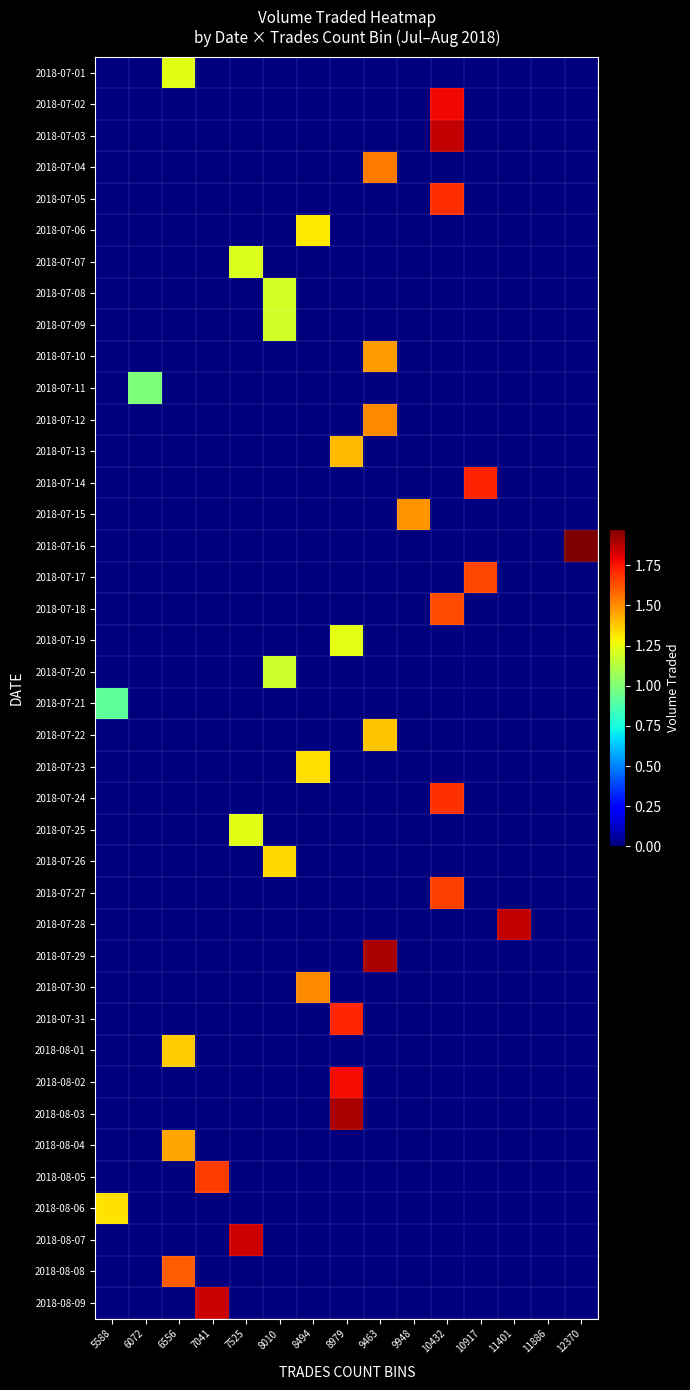

Reading right to left, list all the values displayed in this chart.

2018-07-01: 12370=0.0	11886=0.0	11401=0.0	10917=0.0	10432=0.0	9948=0.0	9463=0.0	8979=0.0	8494=0.0	8010=0.0	7525=0.0	7041=0.0	6556=1233048.9	6072=0.0	5588=0.0
2018-07-02: 12370=0.0	11886=0.0	11401=0.0	10917=0.0	10432=1780421.5	9948=0.0	9463=0.0	8979=0.0	8494=0.0	8010=0.0	7525=0.0	7041=0.0	6556=0.0	6072=0.0	5588=0.0
2018-07-03: 12370=0.0	11886=0.0	11401=0.0	10917=0.0	10432=1858743.2	9948=0.0	9463=0.0	8979=0.0	8494=0.0	8010=0.0	7525=0.0	7041=0.0	6556=0.0	6072=0.0	5588=0.0
2018-07-04: 12370=0.0	11886=0.0	11401=0.0	10917=0.0	10432=0.0	9948=0.0	9463=1539138.6	8979=0.0	8494=0.0	8010=0.0	7525=0.0	7041=0.0	6556=0.0	6072=0.0	5588=0.0
2018-07-05: 12370=0.0	11886=0.0	11401=0.0	10917=0.0	10432=1699433.8	9948=0.0	9463=0.0	8979=0.0	8494=0.0	8010=0.0	7525=0.0	7041=0.0	6556=0.0	6072=0.0	5588=0.0
2018-07-06: 12370=0.0	11886=0.0	11401=0.0	10917=0.0	10432=0.0	9948=0.0	9463=0.0	8979=0.0	8494=1307512.2	8010=0.0	7525=0.0	7041=0.0	6556=0.0	6072=0.0	5588=0.0
2018-07-07: 12370=0.0	11886=0.0	11401=0.0	10917=0.0	10432=0.0	9948=0.0	9463=0.0	8979=0.0	8494=0.0	8010=0.0	7525=1217632.5	7041=0.0	6556=0.0	6072=0.0	5588=0.0
2018-07-08: 12370=0.0	11886=0.0	11401=0.0	10917=0.0	10432=0.0	9948=0.0	9463=0.0	8979=0.0	8494=0.0	8010=1196734.1	7525=0.0	7041=0.0	6556=0.0	6072=0.0	5588=0.0
2018-07-09: 12370=0.0	11886=0.0	11401=0.0	10917=0.0	10432=0.0	9948=0.0	9463=0.0	8979=0.0	8494=0.0	8010=1194599.4	7525=0.0	7041=0.0	6556=0.0	6072=0.0	5588=0.0
2018-07-10: 12370=0.0	11886=0.0	11401=0.0	10917=0.0	10432=0.0	9948=0.0	9463=1468352.7	8979=0.0	8494=0.0	8010=0.0	7525=0.0	7041=0.0	6556=0.0	6072=0.0	5588=0.0
2018-07-11: 12370=0.0	11886=0.0	11401=0.0	10917=0.0	10432=0.0	9948=0.0	9463=0.0	8979=0.0	8494=0.0	8010=0.0	7525=0.0	7041=0.0	6556=0.0	6072=989953.4	5588=0.0
2018-07-12: 12370=0.0	11886=0.0	11401=0.0	10917=0.0	10432=0.0	9948=0.0	9463=1506498.1	8979=0.0	8494=0.0	8010=0.0	7525=0.0	7041=0.0	6556=0.0	6072=0.0	5588=0.0
2018-07-13: 12370=0.0	11886=0.0	11401=0.0	10917=0.0	10432=0.0	9948=0.0	9463=0.0	8979=1409205.0	8494=0.0	8010=0.0	7525=0.0	7041=0.0	6556=0.0	6072=0.0	5588=0.0
2018-07-14: 12370=0.0	11886=0.0	11401=0.0	10917=1725765.4	10432=0.0	9948=0.0	9463=0.0	8979=0.0	8494=0.0	8010=0.0	7525=0.0	7041=0.0	6556=0.0	6072=0.0	5588=0.0
2018-07-15: 12370=0.0	11886=0.0	11401=0.0	10917=0.0	10432=0.0	9948=1484692.1	9463=0.0	8979=0.0	8494=0.0	8010=0.0	7525=0.0	7041=0.0	6556=0.0	6072=0.0	5588=0.0
2018-07-16: 12370=1975855.1	11886=0.0	11401=0.0	10917=0.0	10432=0.0	9948=0.0	9463=0.0	8979=0.0	8494=0.0	8010=0.0	7525=0.0	7041=0.0	6556=0.0	6072=0.0	5588=0.0
2018-07-17: 12370=0.0	11886=0.0	11401=0.0	10917=1650668.6	10432=0.0	9948=0.0	9463=0.0	8979=0.0	8494=0.0	8010=0.0	7525=0.0	7041=0.0	6556=0.0	6072=0.0	5588=0.0
2018-07-18: 12370=0.0	11886=0.0	11401=0.0	10917=0.0	10432=1638721.0	9948=0.0	9463=0.0	8979=0.0	8494=0.0	8010=0.0	7525=0.0	7041=0.0	6556=0.0	6072=0.0	5588=0.0
2018-07-19: 12370=0.0	11886=0.0	11401=0.0	10917=0.0	10432=0.0	9948=0.0	9463=0.0	8979=1237815.8	8494=0.0	8010=0.0	7525=0.0	7041=0.0	6556=0.0	6072=0.0	5588=0.0
2018-07-20: 12370=0.0	11886=0.0	11401=0.0	10917=0.0	10432=0.0	9948=0.0	9463=0.0	8979=0.0	8494=0.0	8010=1175088.5	7525=0.0	7041=0.0	6556=0.0	6072=0.0	5588=0.0
2018-07-21: 12370=0.0	11886=0.0	11401=0.0	10917=0.0	10432=0.0	9948=0.0	9463=0.0	8979=0.0	8494=0.0	8010=0.0	7525=0.0	7041=0.0	6556=0.0	6072=0.0	5588=917718.9
2018-07-22: 12370=0.0	11886=0.0	11401=0.0	10917=0.0	10432=0.0	9948=0.0	9463=1382594.9	8979=0.0	8494=0.0	8010=0.0	7525=0.0	7041=0.0	6556=0.0	6072=0.0	5588=0.0
2018-07-23: 12370=0.0	11886=0.0	11401=0.0	10917=0.0	10432=0.0	9948=0.0	9463=0.0	8979=0.0	8494=1328106.1	8010=0.0	7525=0.0	7041=0.0	6556=0.0	6072=0.0	5588=0.0
2018-07-24: 12370=0.0	11886=0.0	11401=0.0	10917=0.0	10432=1695969.0	9948=0.0	9463=0.0	8979=0.0	8494=0.0	8010=0.0	7525=0.0	7041=0.0	6556=0.0	6072=0.0	5588=0.0
2018-07-25: 12370=0.0	11886=0.0	11401=0.0	10917=0.0	10432=0.0	9948=0.0	9463=0.0	8979=0.0	8494=0.0	8010=0.0	7525=1229360.9	7041=0.0	6556=0.0	6072=0.0	5588=0.0
2018-07-26: 12370=0.0	11886=0.0	11401=0.0	10917=0.0	10432=0.0	9948=0.0	9463=0.0	8979=0.0	8494=0.0	8010=1342802.9	7525=0.0	7041=0.0	6556=0.0	6072=0.0	5588=0.0
2018-07-27: 12370=0.0	11886=0.0	11401=0.0	10917=0.0	10432=1659963.9	9948=0.0	9463=0.0	8979=0.0	8494=0.0	8010=0.0	7525=0.0	7041=0.0	6556=0.0	6072=0.0	5588=0.0
2018-07-28: 12370=0.0	11886=0.0	11401=1857002.2	10917=0.0	10432=0.0	9948=0.0	9463=0.0	8979=0.0	8494=0.0	8010=0.0	7525=0.0	7041=0.0	6556=0.0	6072=0.0	5588=0.0
2018-07-29: 12370=0.0	11886=0.0	11401=0.0	10917=0.0	10432=0.0	9948=0.0	9463=1901894.0	8979=0.0	8494=0.0	8010=0.0	7525=0.0	7041=0.0	6556=0.0	6072=0.0	5588=0.0
2018-07-30: 12370=0.0	11886=0.0	11401=0.0	10917=0.0	10432=0.0	9948=0.0	9463=0.0	8979=0.0	8494=1507960.6	8010=0.0	7525=0.0	7041=0.0	6556=0.0	6072=0.0	5588=0.0
2018-07-31: 12370=0.0	11886=0.0	11401=0.0	10917=0.0	10432=0.0	9948=0.0	9463=0.0	8979=1716583.3	8494=0.0	8010=0.0	7525=0.0	7041=0.0	6556=0.0	6072=0.0	5588=0.0
2018-08-01: 12370=0.0	11886=0.0	11401=0.0	10917=0.0	10432=0.0	9948=0.0	9463=0.0	8979=0.0	8494=0.0	8010=0.0	7525=0.0	7041=0.0	6556=1368315.7	6072=0.0	5588=0.0
2018-08-02: 12370=0.0	11886=0.0	11401=0.0	10917=0.0	10432=0.0	9948=0.0	9463=0.0	8979=1770972.5	8494=0.0	8010=0.0	7525=0.0	7041=0.0	6556=0.0	6072=0.0	5588=0.0
2018-08-03: 12370=0.0	11886=0.0	11401=0.0	10917=0.0	10432=0.0	9948=0.0	9463=0.0	8979=1903787.0	8494=0.0	8010=0.0	7525=0.0	7041=0.0	6556=0.0	6072=0.0	5588=0.0
2018-08-04: 12370=0.0	11886=0.0	11401=0.0	10917=0.0	10432=0.0	9948=0.0	9463=0.0	8979=0.0	8494=0.0	8010=0.0	7525=0.0	7041=0.0	6556=1447957.9	6072=0.0	5588=0.0
2018-08-05: 12370=0.0	11886=0.0	11401=0.0	10917=0.0	10432=0.0	9948=0.0	9463=0.0	8979=0.0	8494=0.0	8010=0.0	7525=0.0	7041=1673755.8	6556=0.0	6072=0.0	5588=0.0
2018-08-06: 12370=0.0	11886=0.0	11401=0.0	10917=0.0	10432=0.0	9948=0.0	9463=0.0	8979=0.0	8494=0.0	8010=0.0	7525=0.0	7041=0.0	6556=0.0	6072=0.0	5588=1321562.8
2018-08-07: 12370=0.0	11886=0.0	11401=0.0	10917=0.0	10432=0.0	9948=0.0	9463=0.0	8979=0.0	8494=0.0	8010=0.0	7525=1843886.3	7041=0.0	6556=0.0	6072=0.0	5588=0.0
2018-08-08: 12370=0.0	11886=0.0	11401=0.0	10917=0.0	10432=0.0	9948=0.0	9463=0.0	8979=0.0	8494=0.0	8010=0.0	7525=0.0	7041=0.0	6556=1605333.0	6072=0.0	5588=0.0
2018-08-09: 12370=0.0	11886=0.0	11401=0.0	10917=0.0	10432=0.0	9948=0.0	9463=0.0	8979=0.0	8494=0.0	8010=0.0	7525=0.0	7041=1849922.1	6556=0.0	6072=0.0	5588=0.0